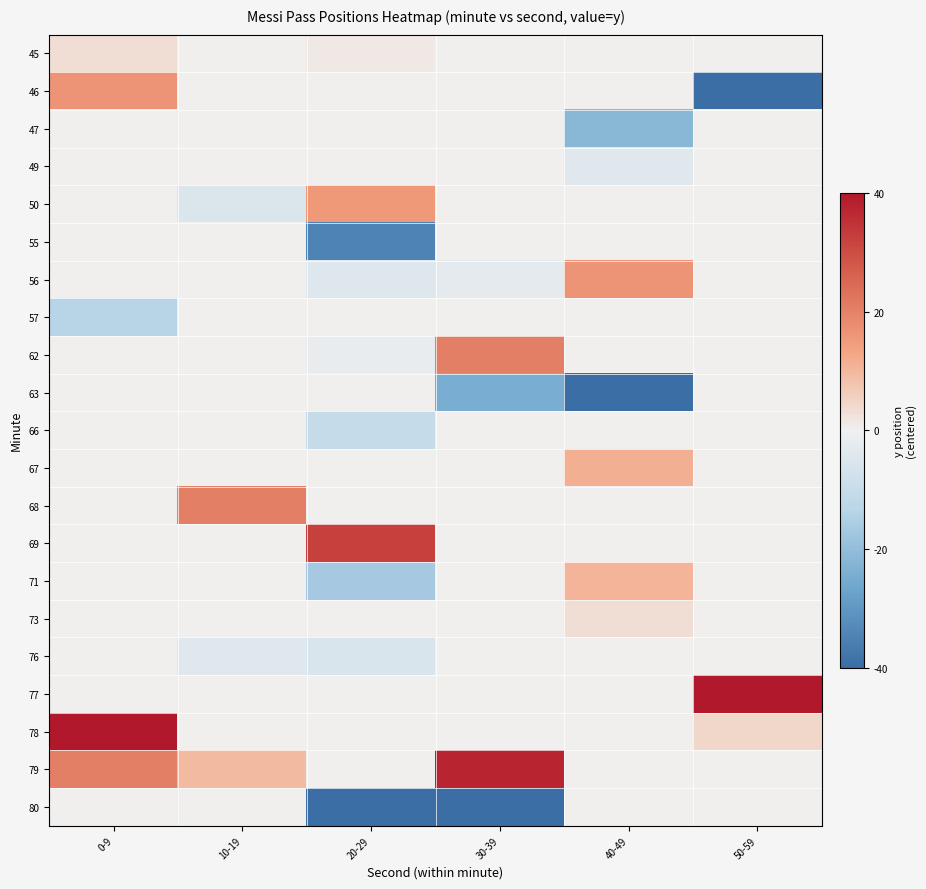

Rank the series by their maximum value, from highest to lowest.

77, 78, 79, 69, 62, 68, 46, 56, 50, 67, 71, 45, 73, 47, 49, 55, 57, 63, 66, 76, 80